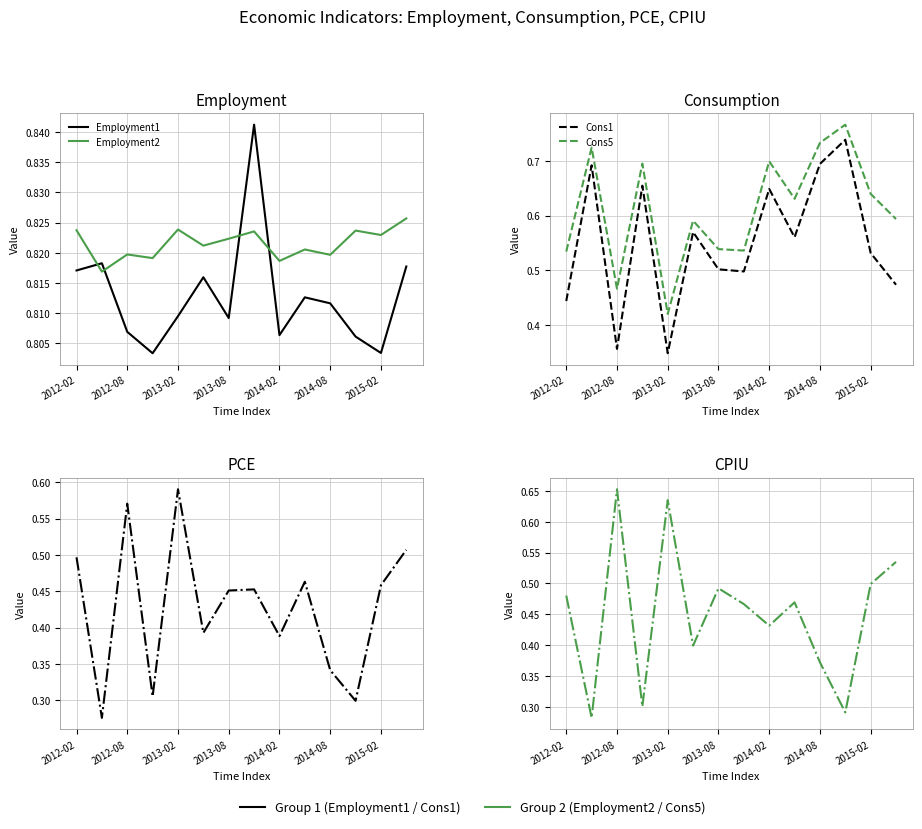

Rank the series at 11 from highest to lowest value.

Employment2, Employment1, Cons5, Cons1, PCE, CPIU